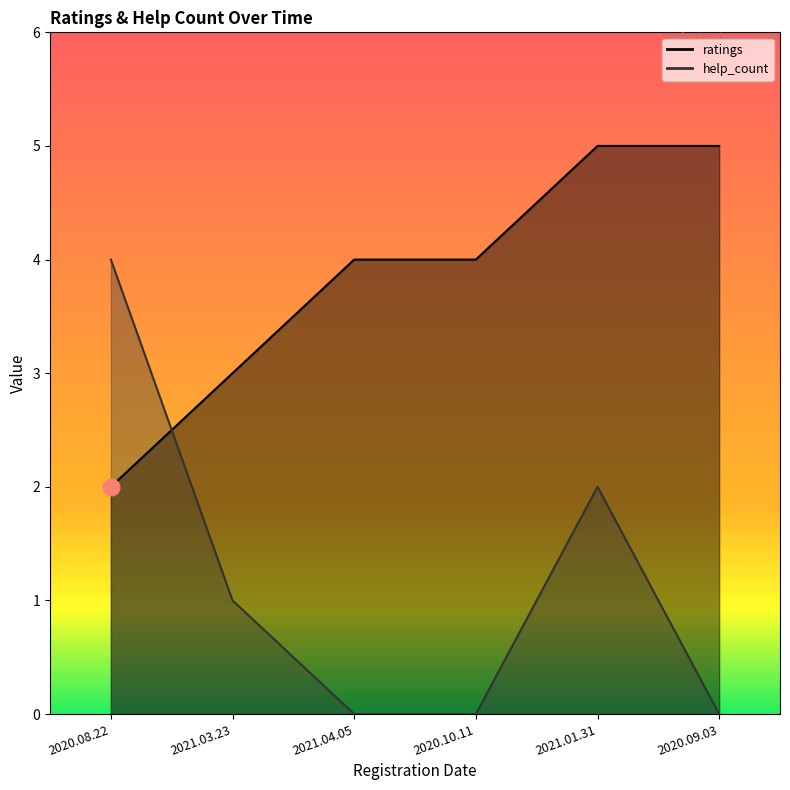

Which series ends up on top after the final intersection of ratings and help_count?

ratings